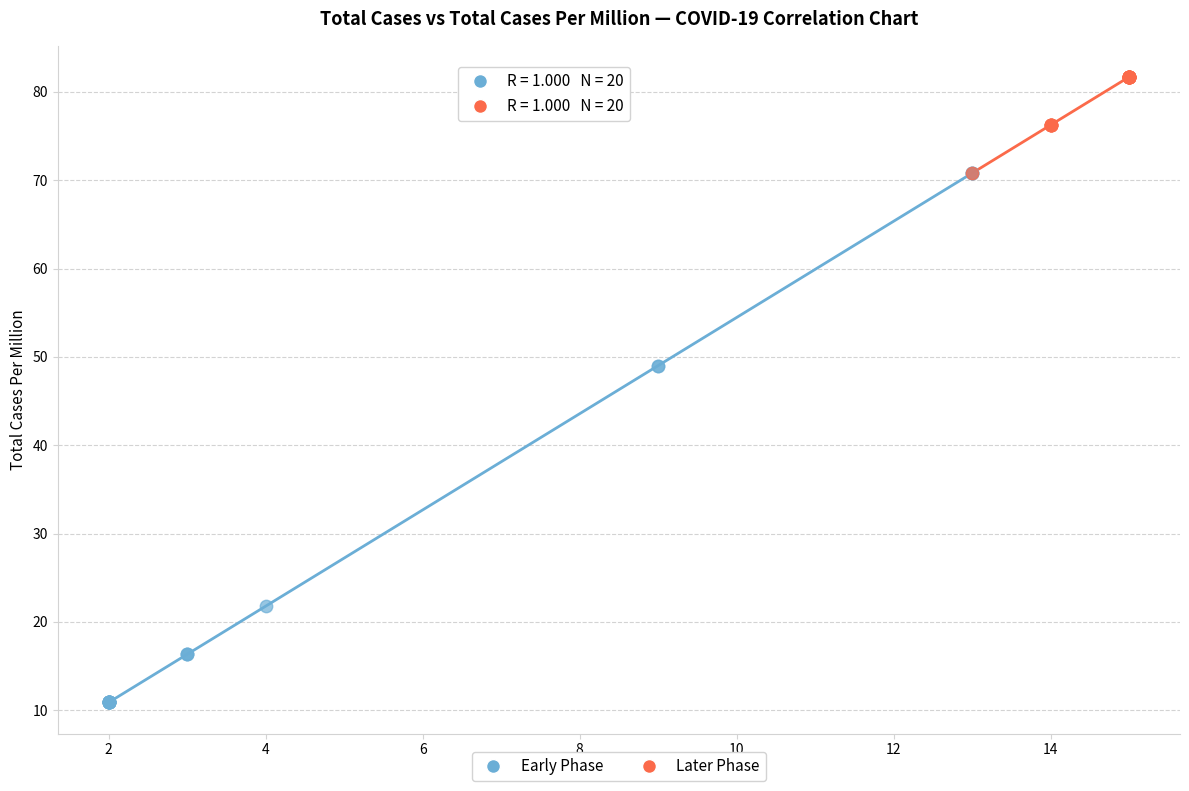

Which series has the widest spread of Y values?

Early Phase